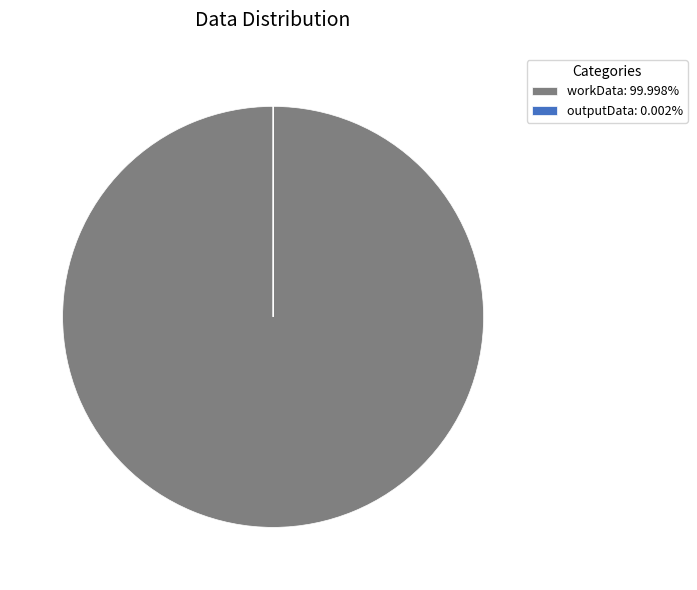

Does workData: 99.998% represent more than half of the total?

Yes